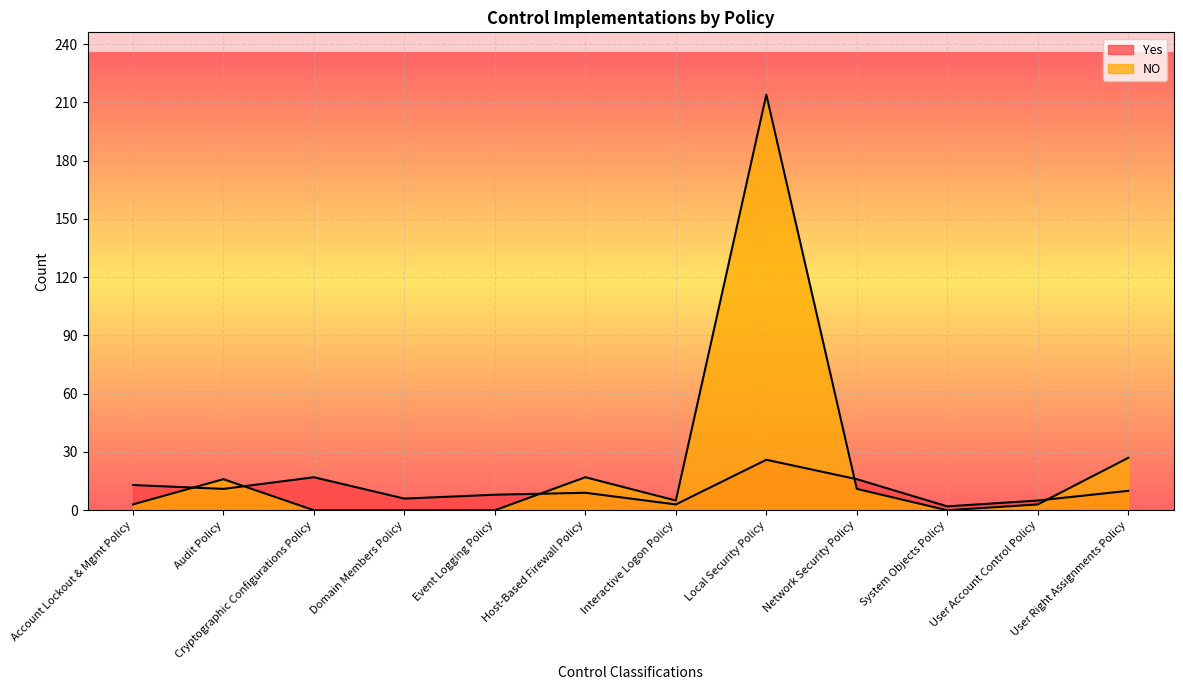

Is it true that Yes equals 1 at Interactive Logon Policy?

False